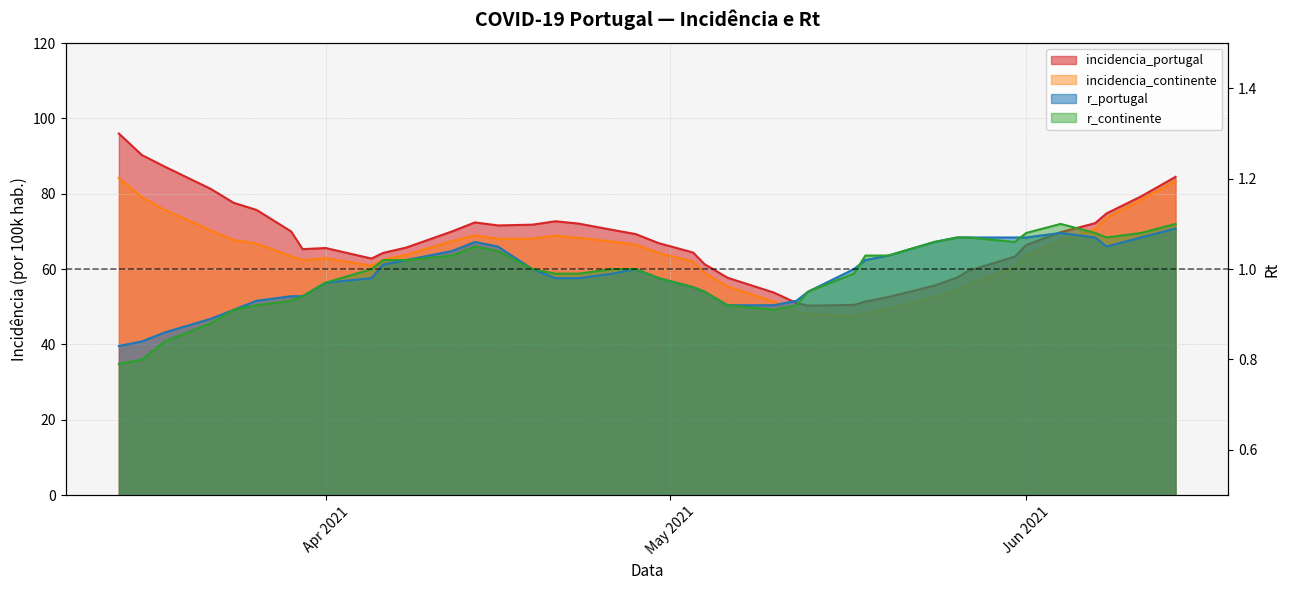

What is the label of the 26th point from the left?

2021/05/12